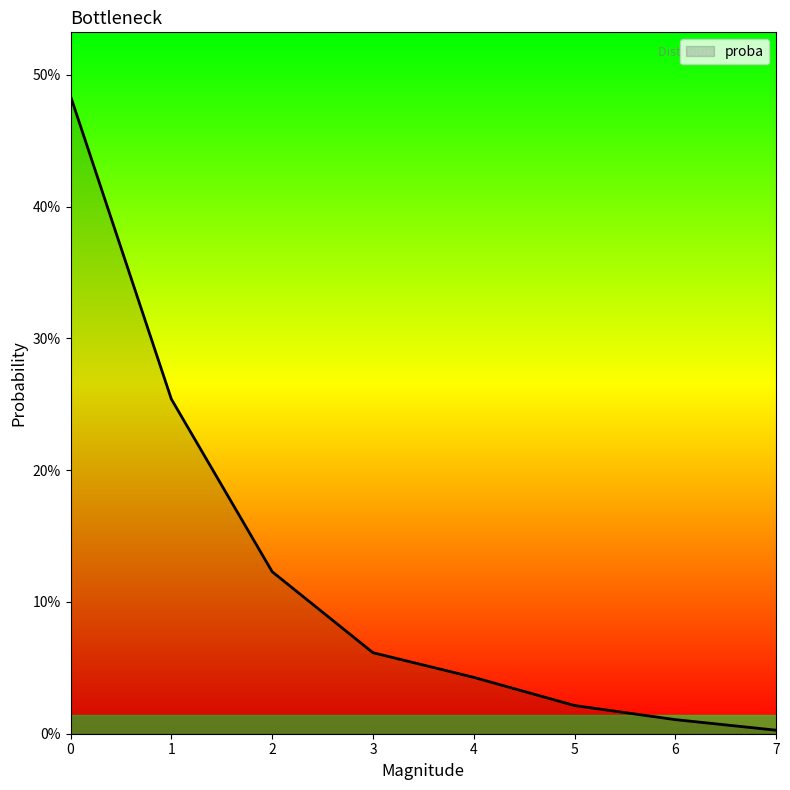

What is the maximum value shown in the chart?

0.5